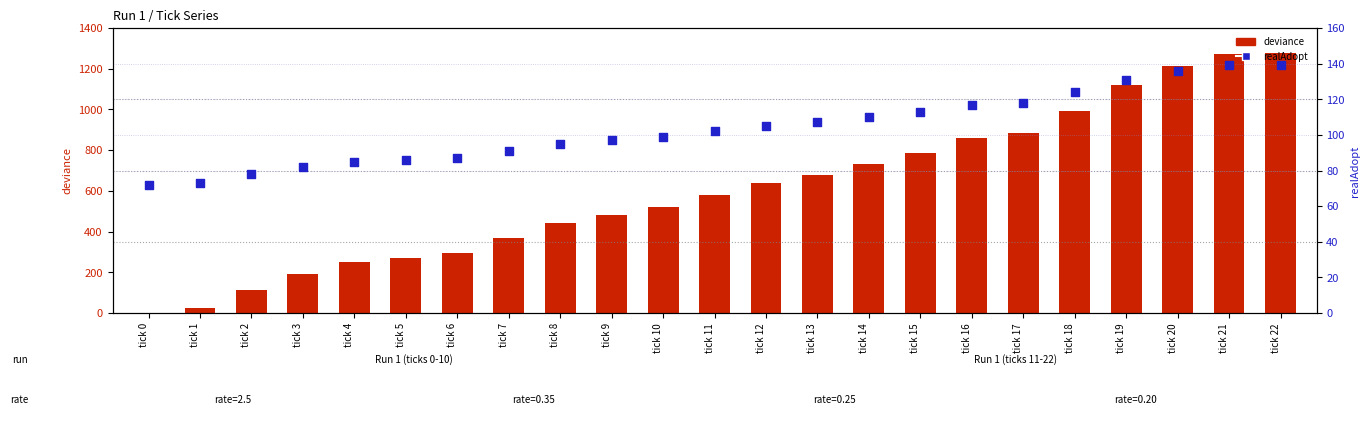

At which category is the sum across all series the highest?

tick 22